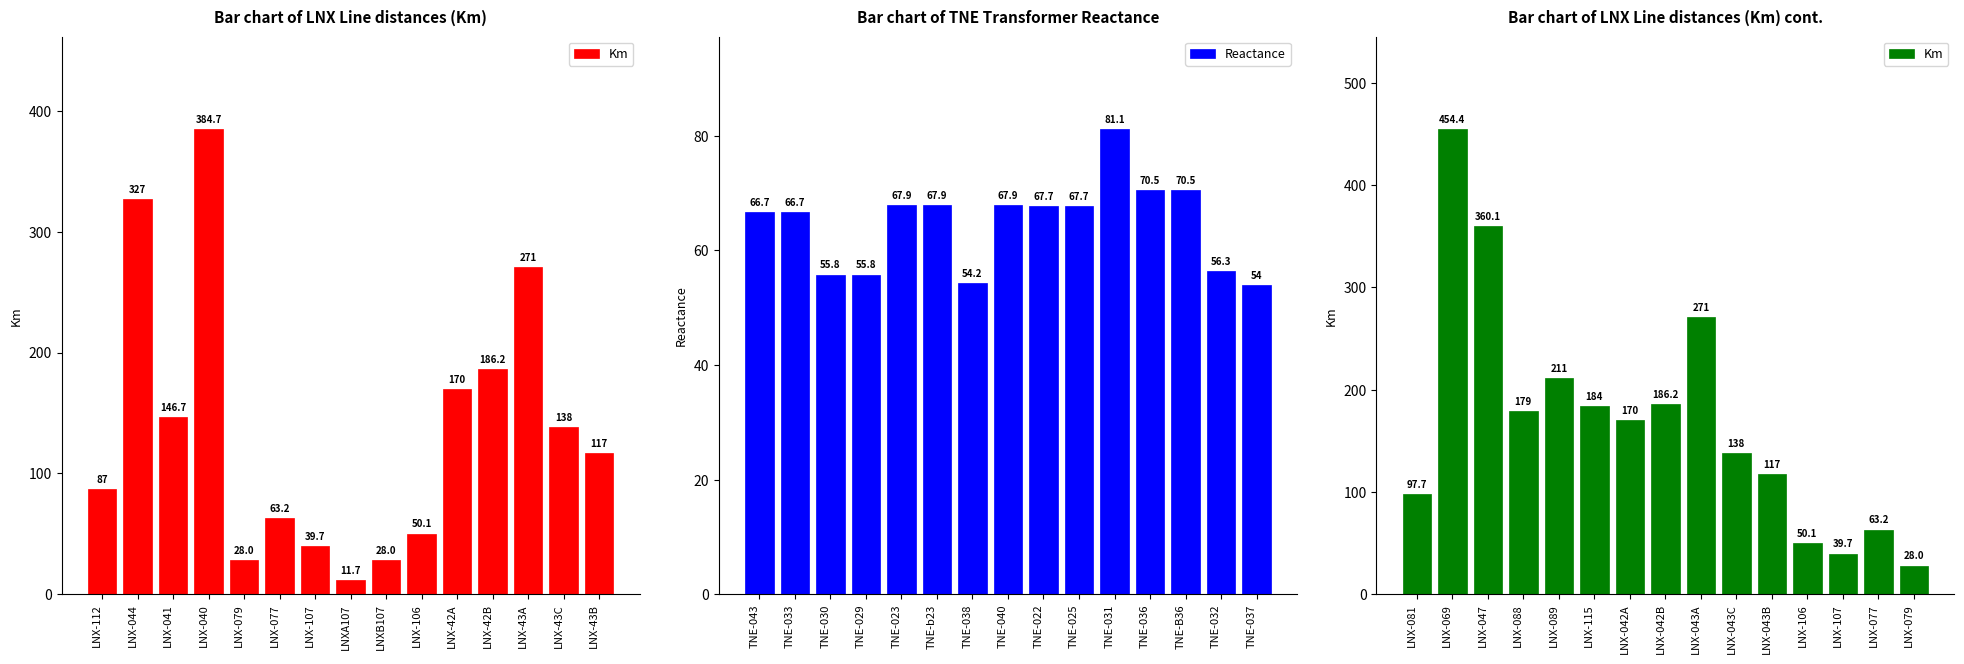

Which series has the largest range (max minus min)?

Km